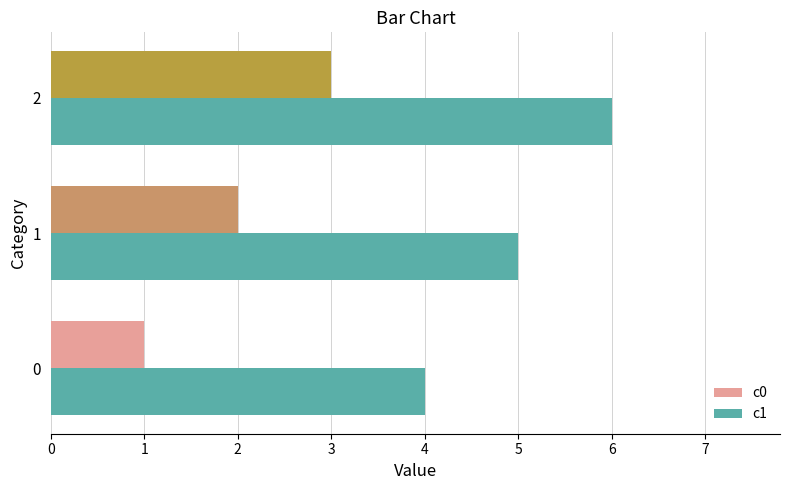

What is the spread (max minus min) of values at 0?

3